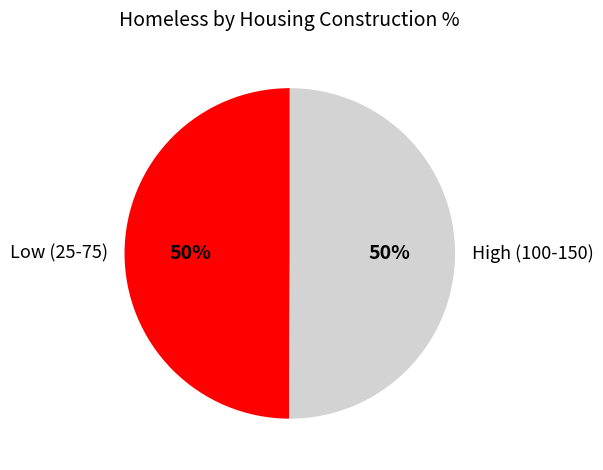

Is it true that High (100-150) is 50% of the pie?

True